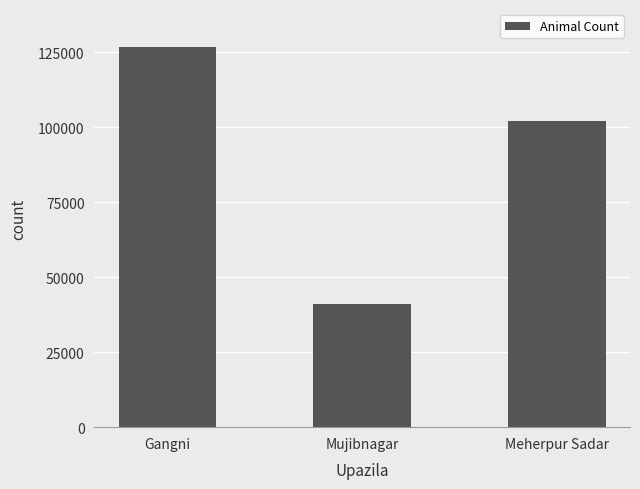

Reading left to right, list all the values displayed in this chart.

126791	41008	102095